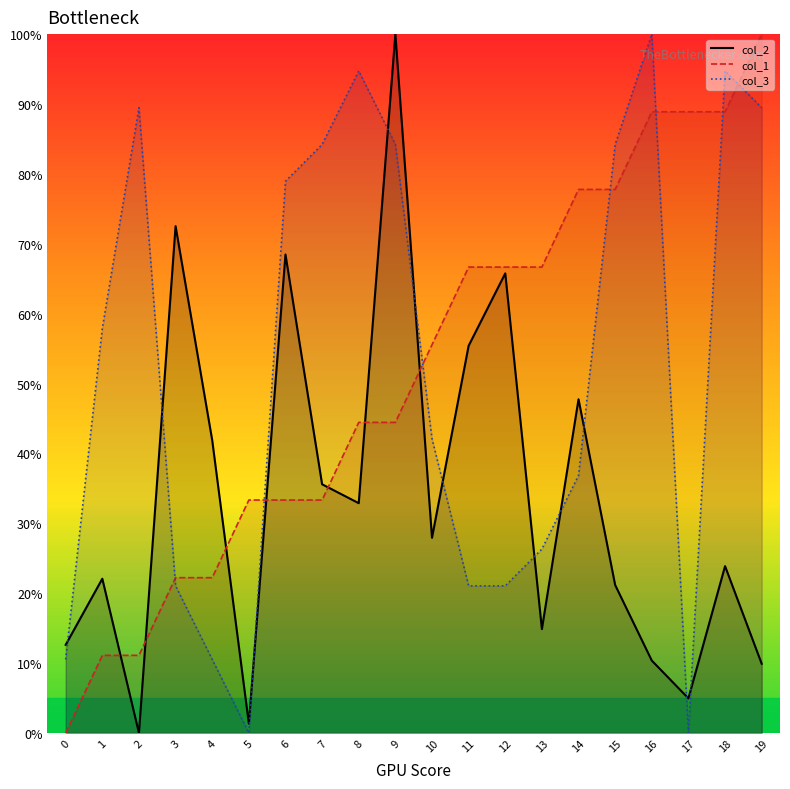

True or false: col_3_line has a value of 0.0 at 5.

True